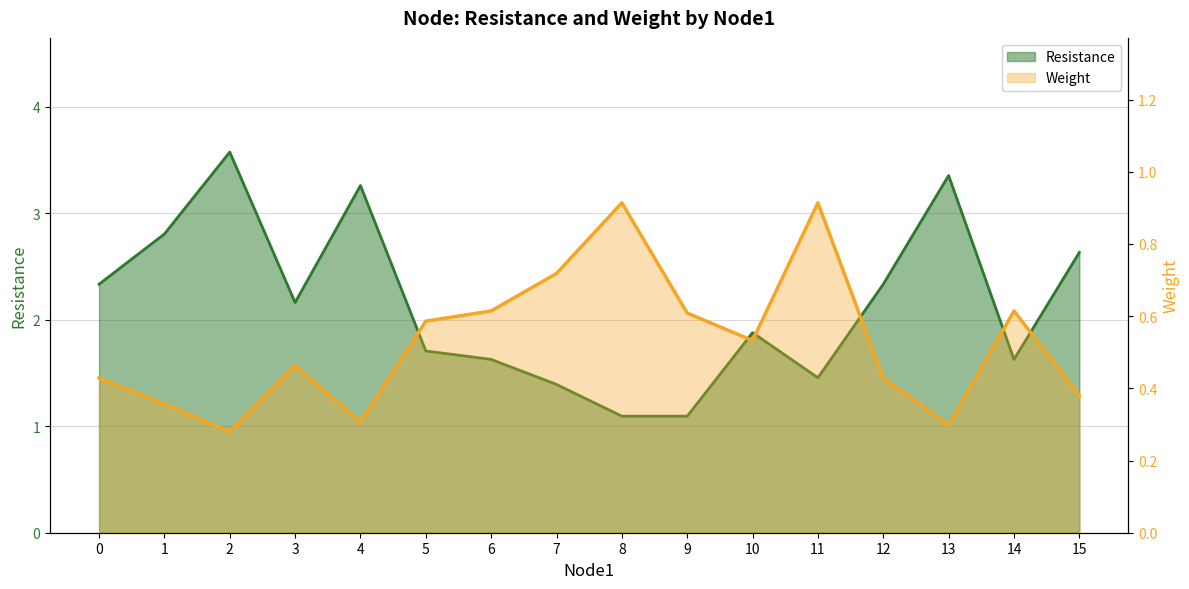

How many distinct data groups are displayed?

2